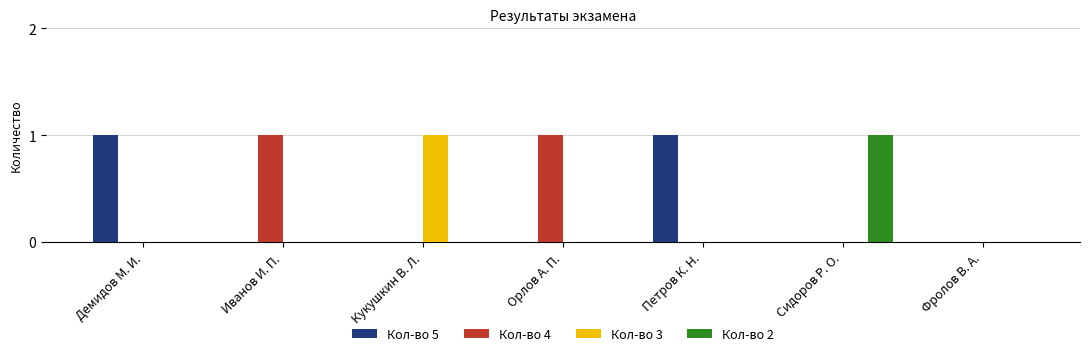

Reading right to left, what are all the values shown in this chart?

Кол-во 5: Фролов В. А.=0	Сидоров Р. О.=0	Петров К. Н.=1	Орлов А. П.=0	Кукушкин В. Л.=0	Иванов И. П.=0	Демидов М. И.=1
Кол-во 4: Фролов В. А.=0	Сидоров Р. О.=0	Петров К. Н.=0	Орлов А. П.=1	Кукушкин В. Л.=0	Иванов И. П.=1	Демидов М. И.=0
Кол-во 3: Фролов В. А.=0	Сидоров Р. О.=0	Петров К. Н.=0	Орлов А. П.=0	Кукушкин В. Л.=1	Иванов И. П.=0	Демидов М. И.=0
Кол-во 2: Фролов В. А.=0	Сидоров Р. О.=1	Петров К. Н.=0	Орлов А. П.=0	Кукушкин В. Л.=0	Иванов И. П.=0	Демидов М. И.=0